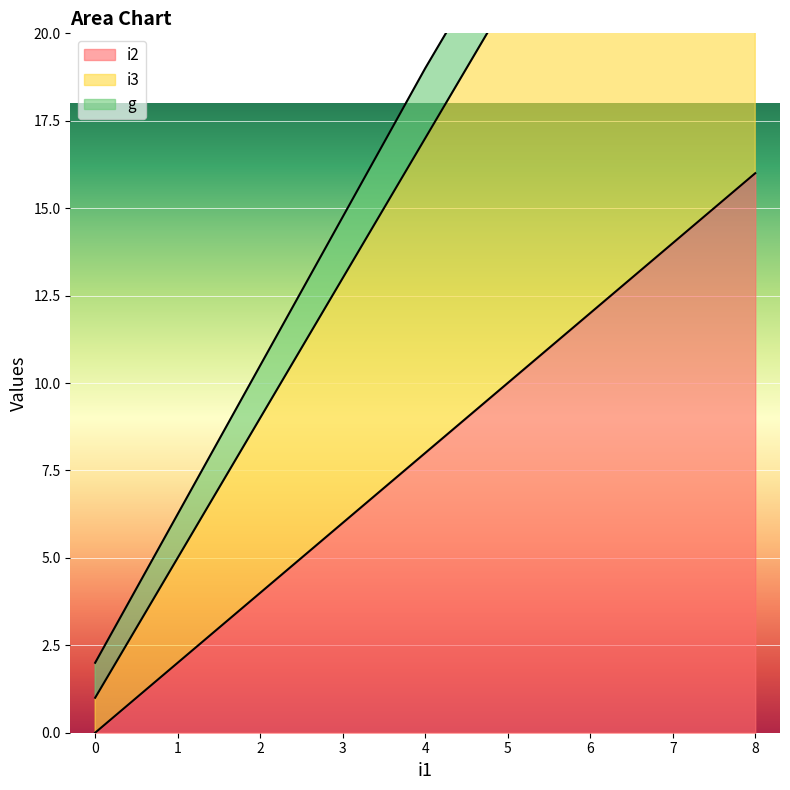

True or false: i2 and i3 cross at least once.

False